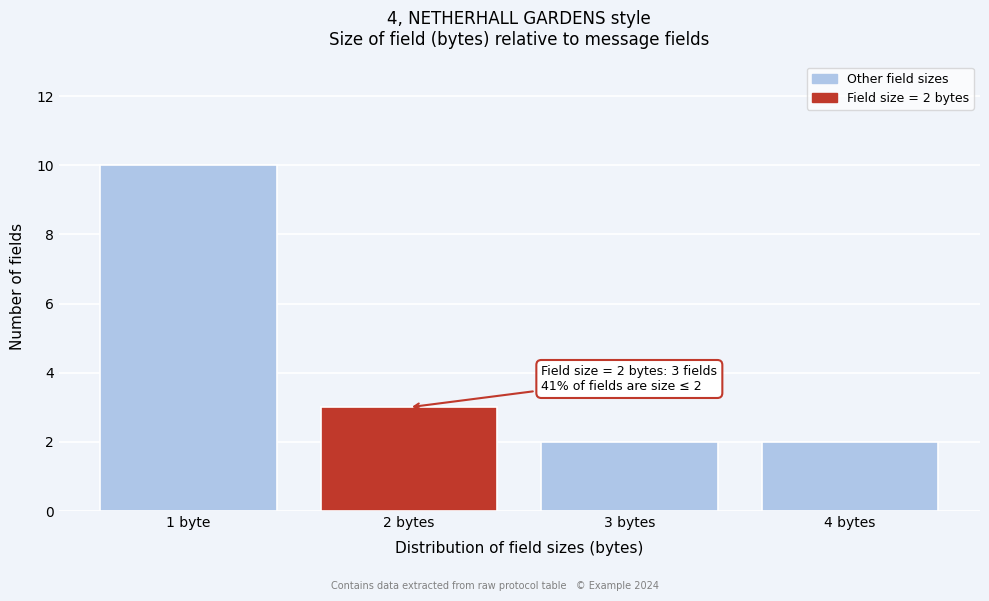

Reading left to right, transcribe all the data shown in this chart.

10	3	2	2